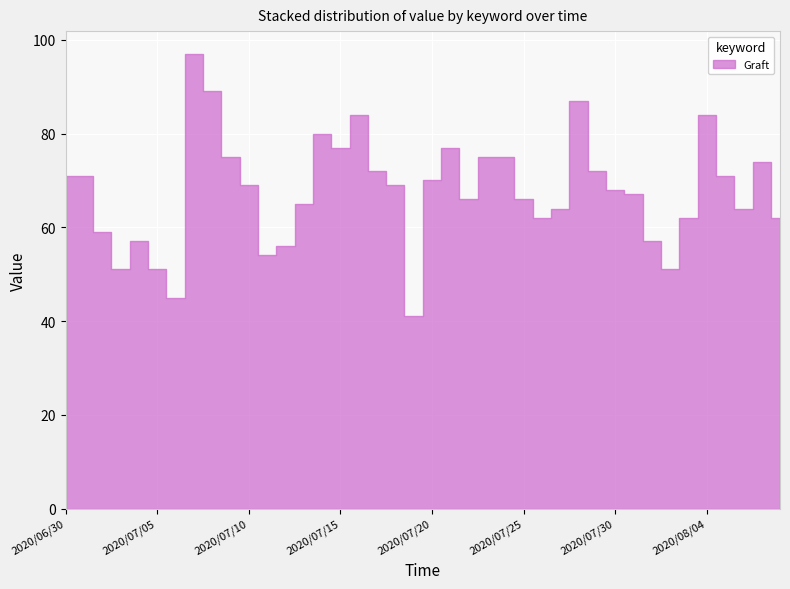

Which has a higher value, 2020/07/11 or 2020/08/03?

2020/08/03